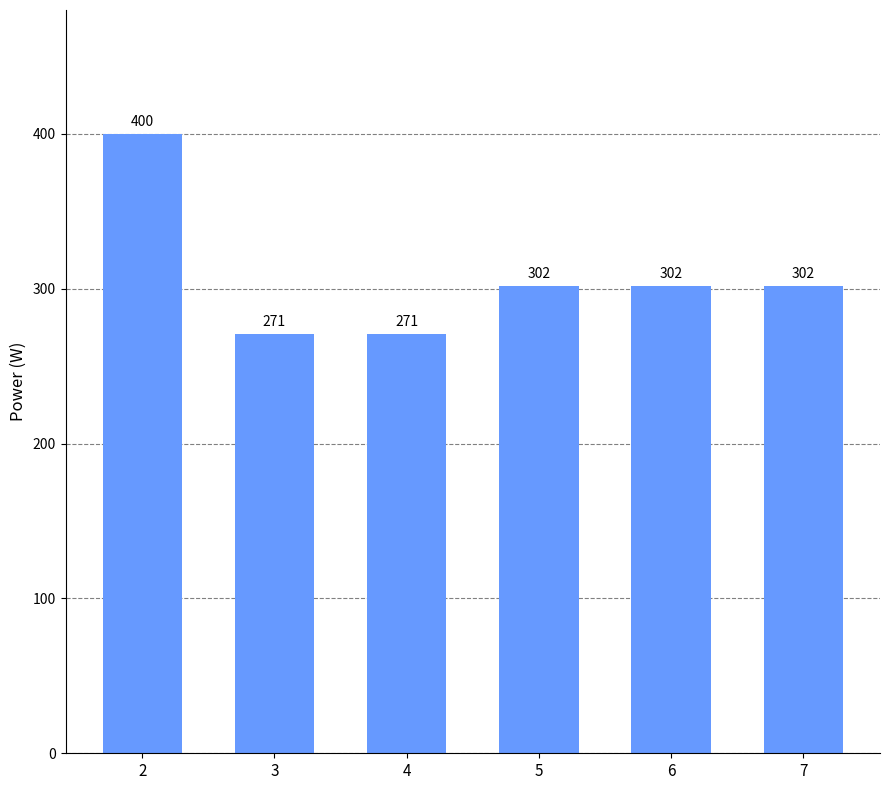

What is the approximate value at 6?

302